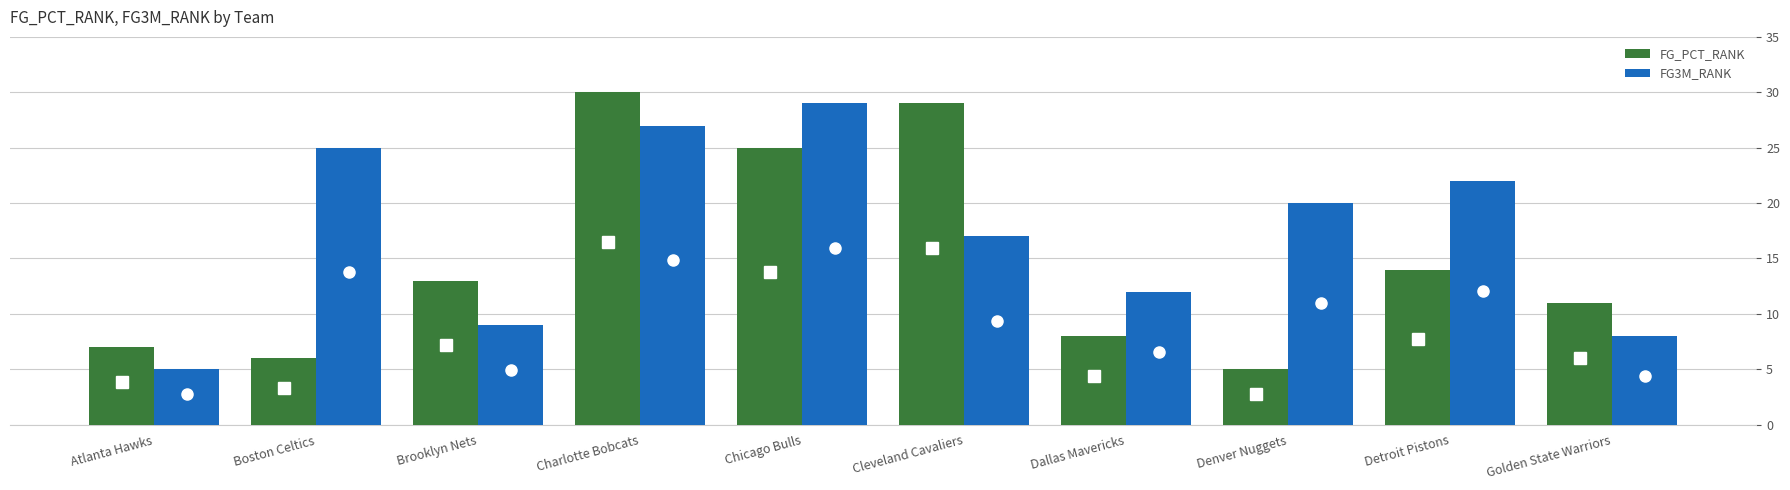

How many values in the FG3M_RANK series are below 20?

5